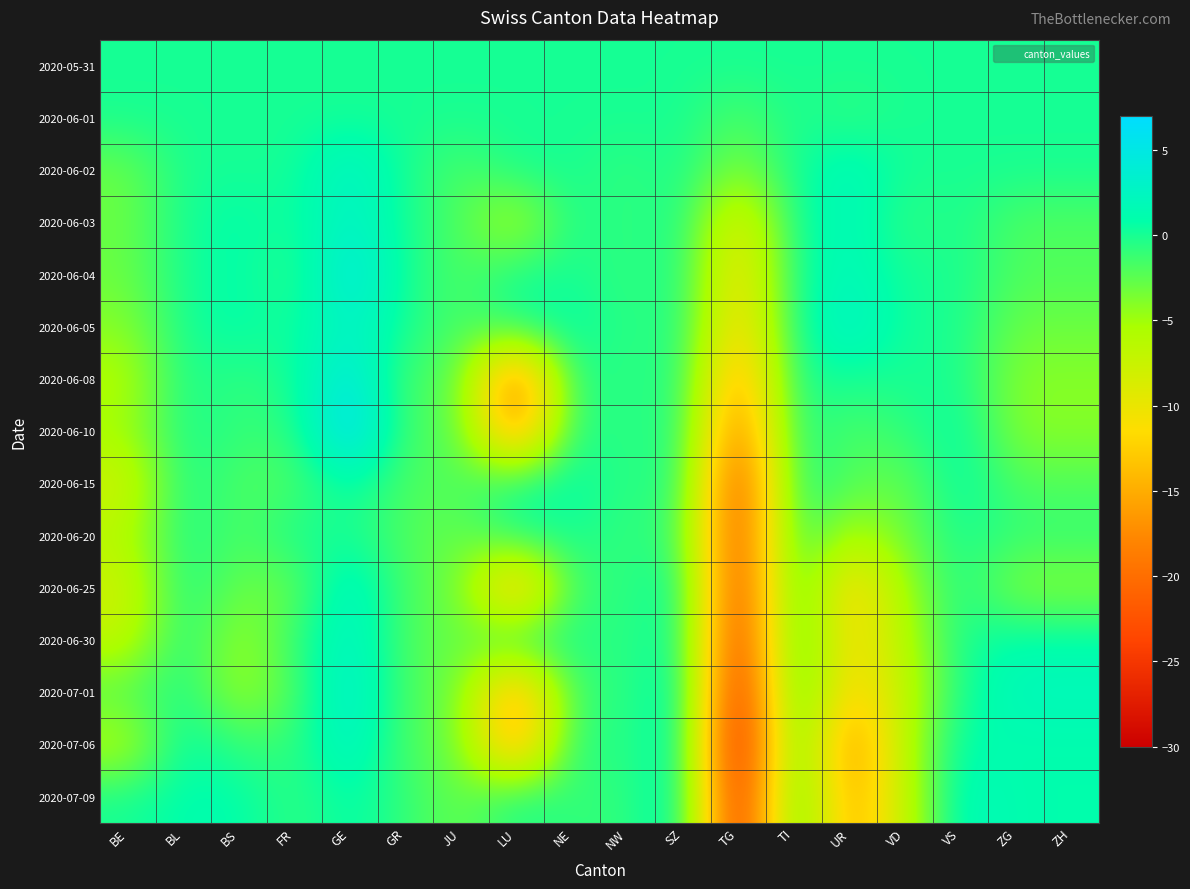

Reading left to right, extract all data points from this chart.

2020-05-31: BE=0	BL=0	BS=0	FR=0	GE=0	GR=0	JU=0	LU=0	NE=0	NW=0	SZ=0	TG=0	TI=0	UR=0	VD=0	VS=0	ZG=0	ZH=0
2020-06-01: BE=0	BL=0	BS=0	FR=0	GE=0	GR=0	JU=0	LU=0	NE=0	NW=0	SZ=0	TG=-2	TI=0	UR=-1	VD=0	VS=0	ZG=0	ZH=0
2020-06-02: BE=-3	BL=0	BS=0	FR=0	GE=3	GR=0	JU=-2	LU=0	NE=0	NW=-1	SZ=0	TG=-4	TI=0	UR=2	VD=0	VS=0	ZG=0	ZH=0
2020-06-03: BE=-3	BL=0	BS=1	FR=0	GE=3	GR=0	JU=-2	LU=-6	NE=0	NW=-1	SZ=0	TG=-10	TI=0	UR=2	VD=-1	VS=0	ZG=-2	ZH=-2
2020-06-04: BE=-3	BL=0	BS=1	FR=-1	GE=5	GR=0	JU=-2	LU=0	NE=0	NW=-1	SZ=0	TG=-12	TI=0	UR=2	VD=0	VS=0	ZG=-2	ZH=-2
2020-06-05: BE=-4	BL=0	BS=1	FR=0	GE=3	GR=0	JU=-2	LU=0	NE=1	NW=-1	SZ=0	TG=-13	TI=0	UR=3	VD=0	VS=0	ZG=-3	ZH=-3
2020-06-08: BE=-6	BL=0	BS=-1	FR=0	GE=5	GR=-2	JU=-2	LU=-21	NE=0	NW=-1	SZ=0	TG=-17	TI=0	UR=0	VD=0	VS=0	ZG=-4	ZH=-4
2020-06-10: BE=-5	BL=0	BS=-1	FR=-1	GE=7	GR=-2	JU=-2	LU=-18	NE=0	NW=-1	SZ=0	TG=-20	TI=0	UR=-2	VD=-1	VS=1	ZG=-4	ZH=-4
2020-06-15: BE=-8	BL=0	BS=-2	FR=-2	GE=1	GR=-2	JU=-2	LU=0	NE=1	NW=-1	SZ=0	TG=-24	TI=0	UR=-2	VD=-3	VS=1	ZG=-2	ZH=-2
2020-06-20: BE=-6	BL=0	BS=-2	FR=0	GE=0	GR=-2	JU=-3	LU=0	NE=0	NW=-1	SZ=-1	TG=-24	TI=0	UR=-6	VD=-3	VS=0	ZG=-1	ZH=-1
2020-06-25: BE=-8	BL=0	BS=-3	FR=-3	GE=3	GR=-2	JU=-3	LU=-16	NE=-1	NW=-1	SZ=1	TG=-25	TI=0	UR=-13	VD=-5	VS=0	ZG=-4	ZH=-4
2020-06-30: BE=-7	BL=0	BS=-5	FR=-1	GE=3	GR=-2	JU=-3	LU=0	NE=0	NW=-1	SZ=1	TG=-26	TI=0	UR=-12	VD=-6	VS=0	ZG=1	ZH=1
2020-07-01: BE=-2	BL=0	BS=-5	FR=-2	GE=4	GR=-2	JU=-3	LU=-17	NE=-1	NW=-1	SZ=2	TG=-28	TI=0	UR=-13	VD=-7	VS=0	ZG=2	ZH=2
2020-07-06: BE=-6	BL=1	BS=-1	FR=-1	GE=3	GR=-2	JU=-3	LU=-17	NE=0	NW=-1	SZ=2	TG=-30	TI=0	UR=-18	VD=-6	VS=1	ZG=1	ZH=1
2020-07-09: BE=0	BL=1	BS=1	FR=-1	GE=1	GR=-1	JU=-3	LU=0	NE=-1	NW=-1	SZ=2	TG=-28	TI=0	UR=-16	VD=-7	VS=2	ZG=1	ZH=1